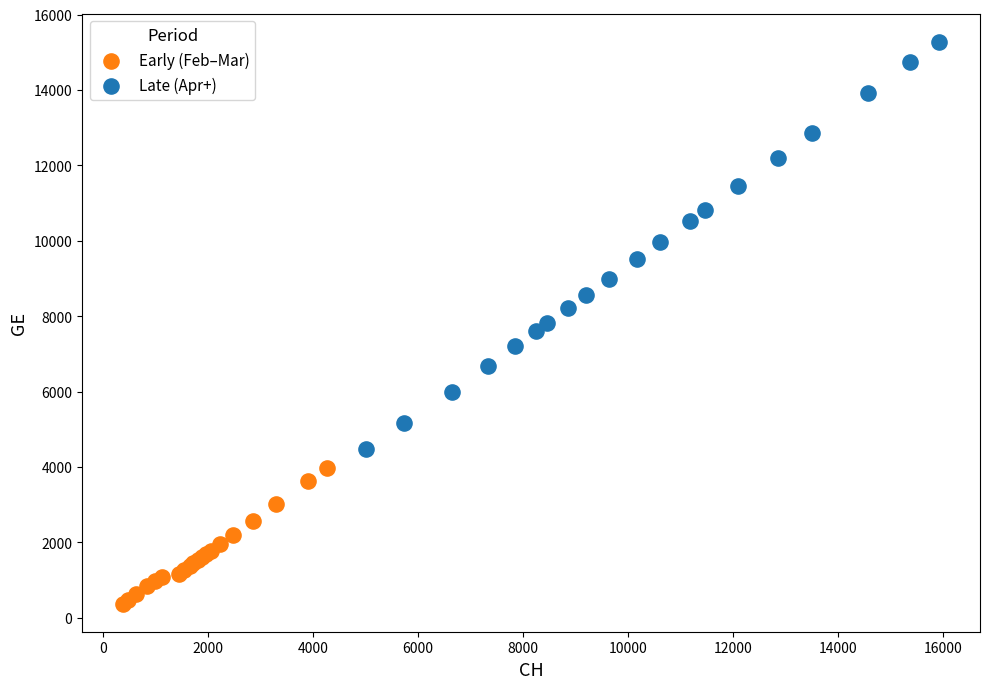

Which series contains the lowest Y value?

Early (Feb–Mar)